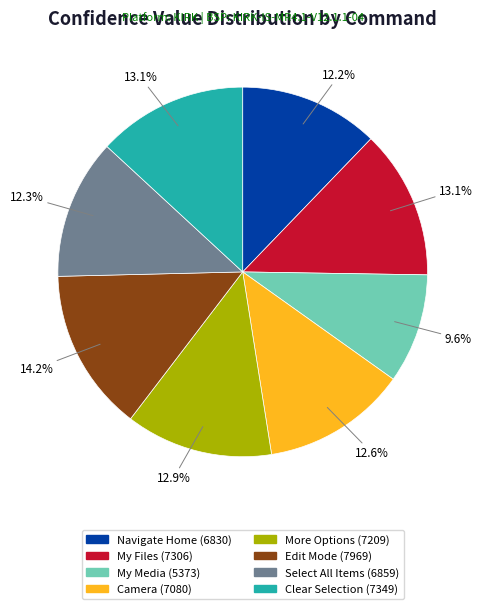

Do Clear Selection and Select All Items together represent more than half of the pie?

No